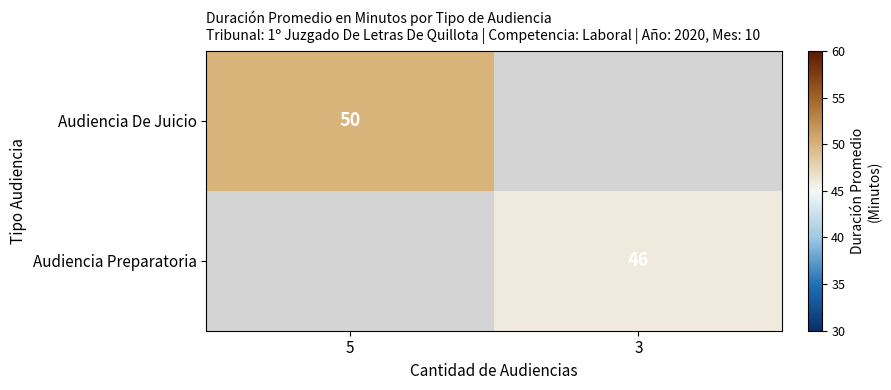

Is the value of Audiencia De Juicio at 5 greater than the value of Audiencia Preparatoria at 3?

Yes